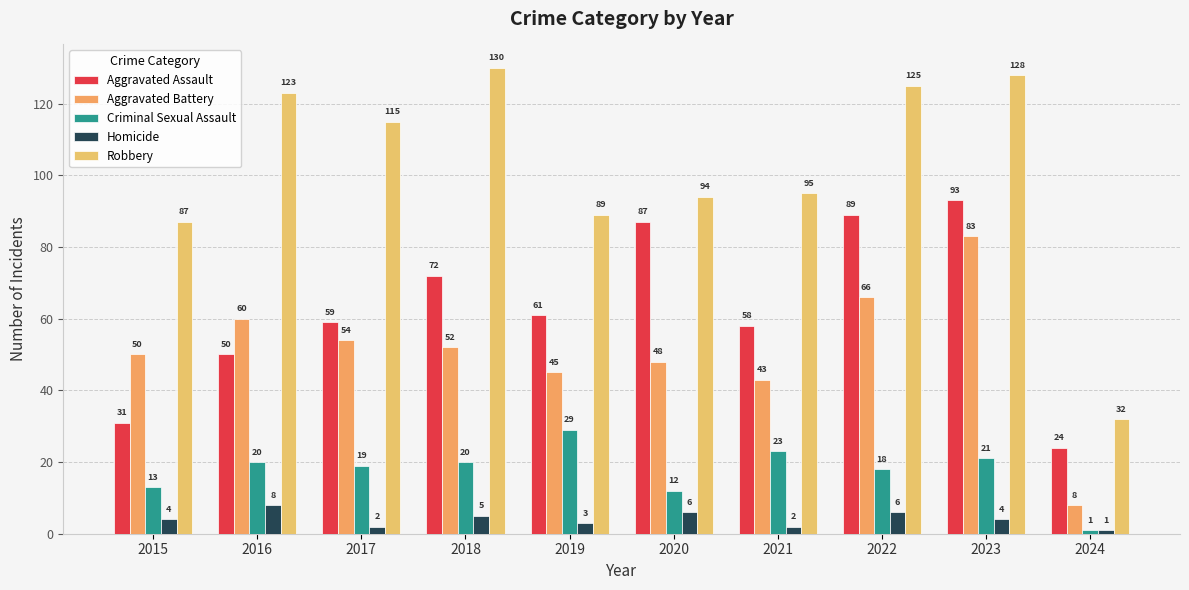

At which label does Homicide reach its peak?

2016